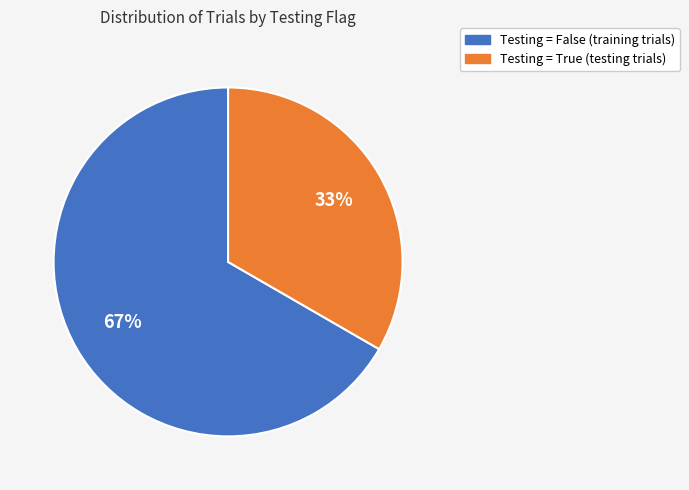

Is there a majority slice in this chart?

Yes